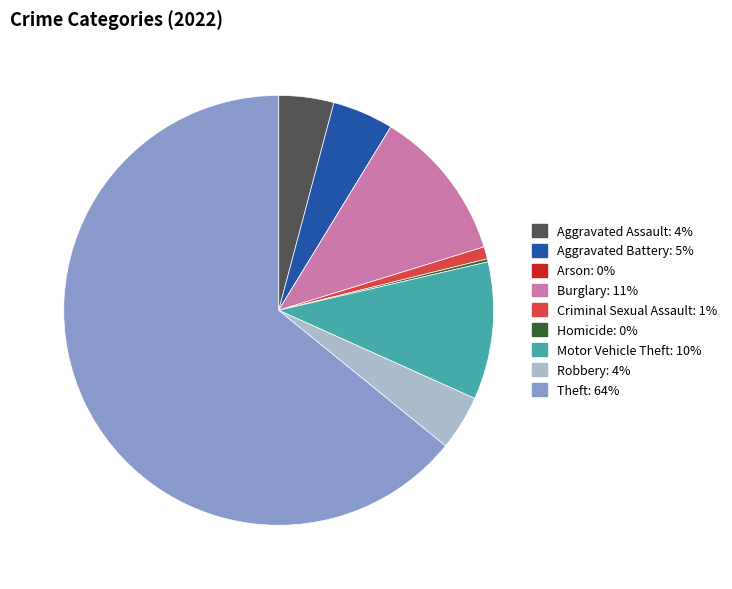

Is there a majority slice in this chart?

Yes